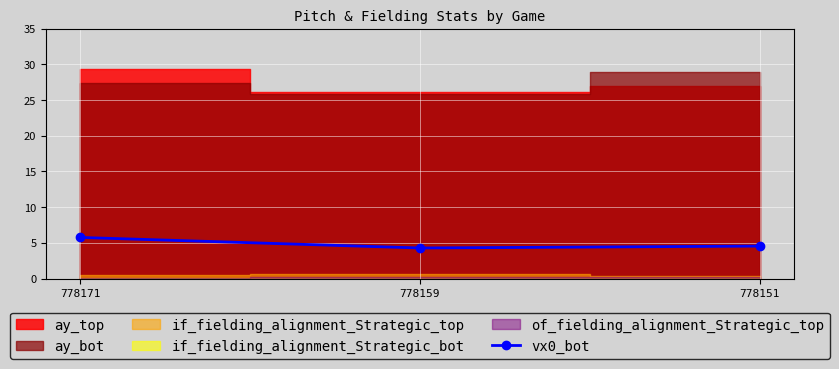

List the labels in order of value, largest first.

778171, 778151, 778159